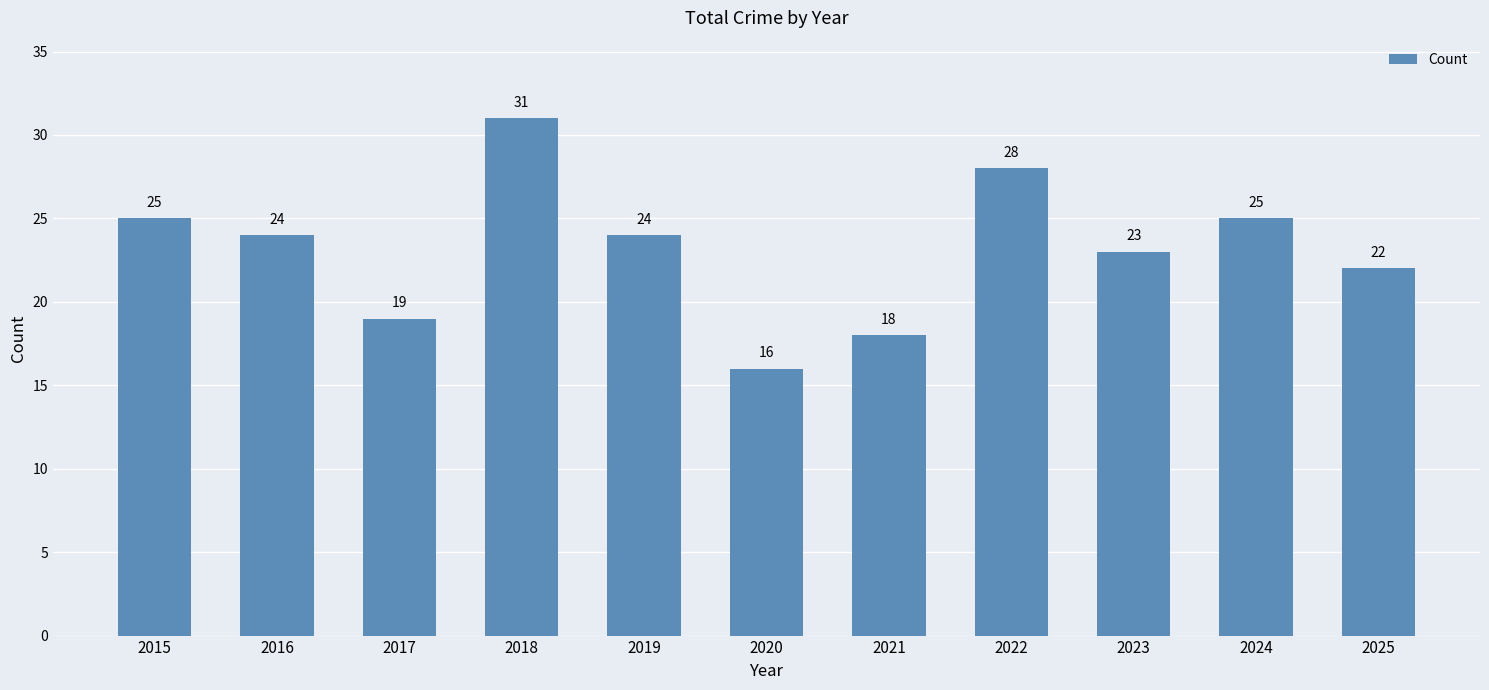

What is the value of the 1st bar from the left?

25